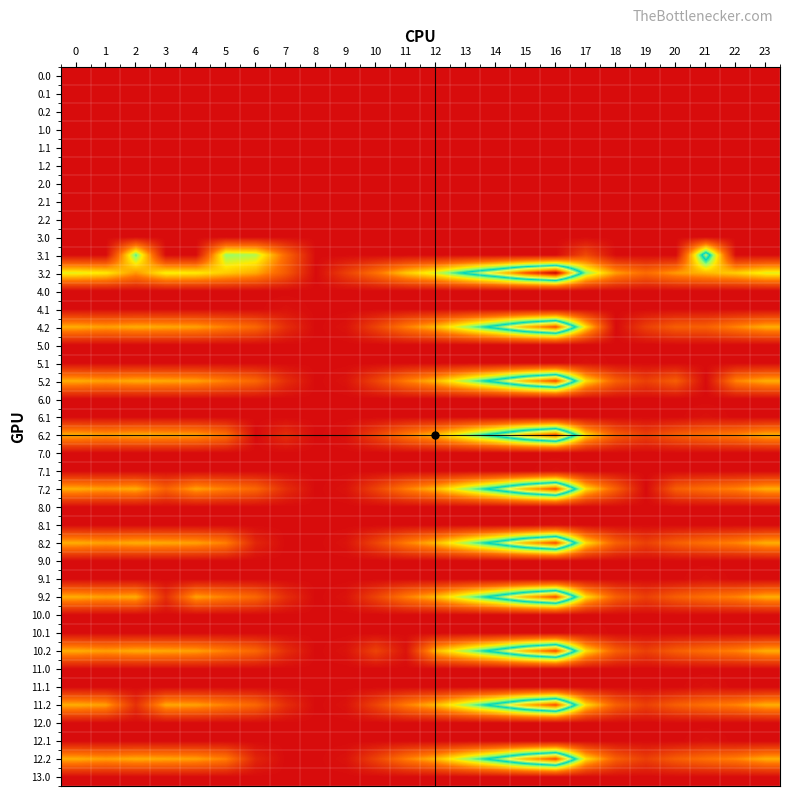

At how many categories does at least one series exceed 13?

23